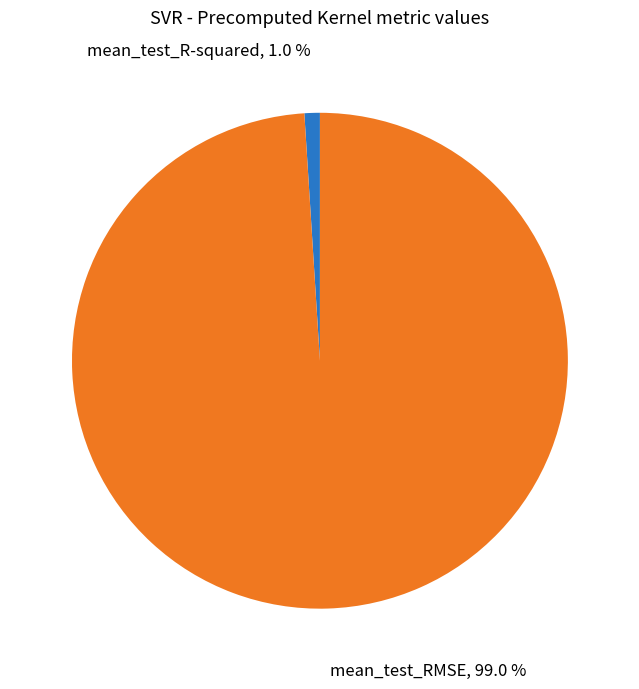

The mean_test_RMSE slice represents 99% of the pie. True or false?

True